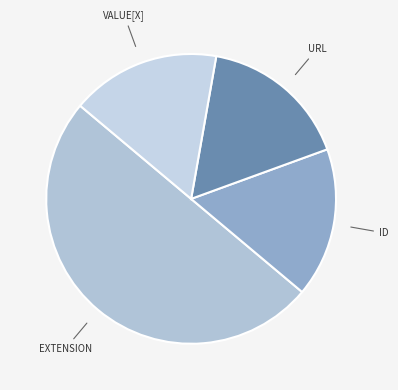

Count the number of slices in the pie.

4